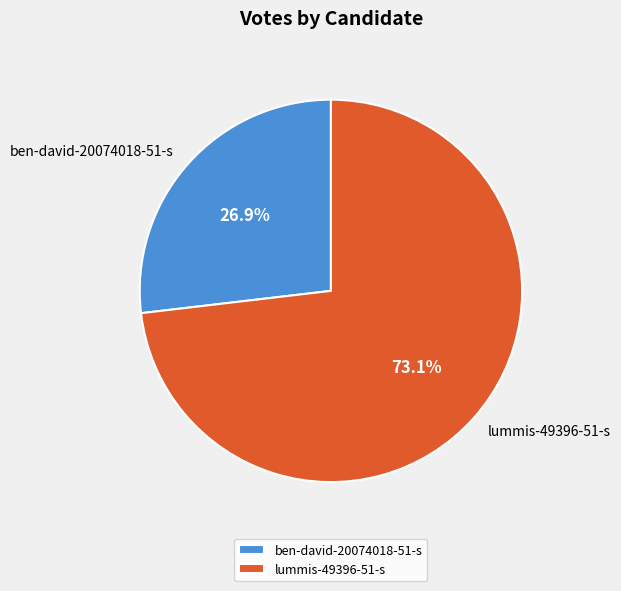

What percentage do ben-david-20074018-51-s and lummis-49396-51-s together represent?

100.0%